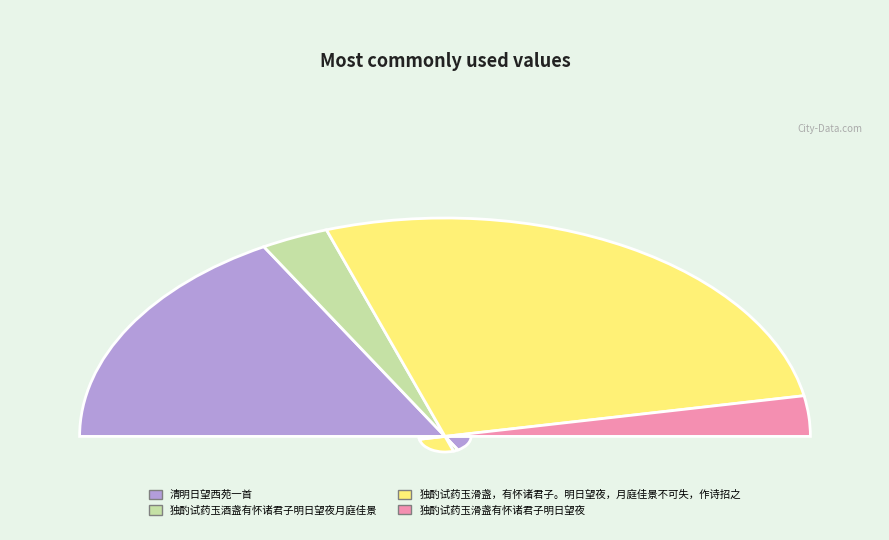

Which has a higher value, 独酌试药玉滑盏有怀诸君子明日望夜 or 清明日望西苑一首?

清明日望西苑一首